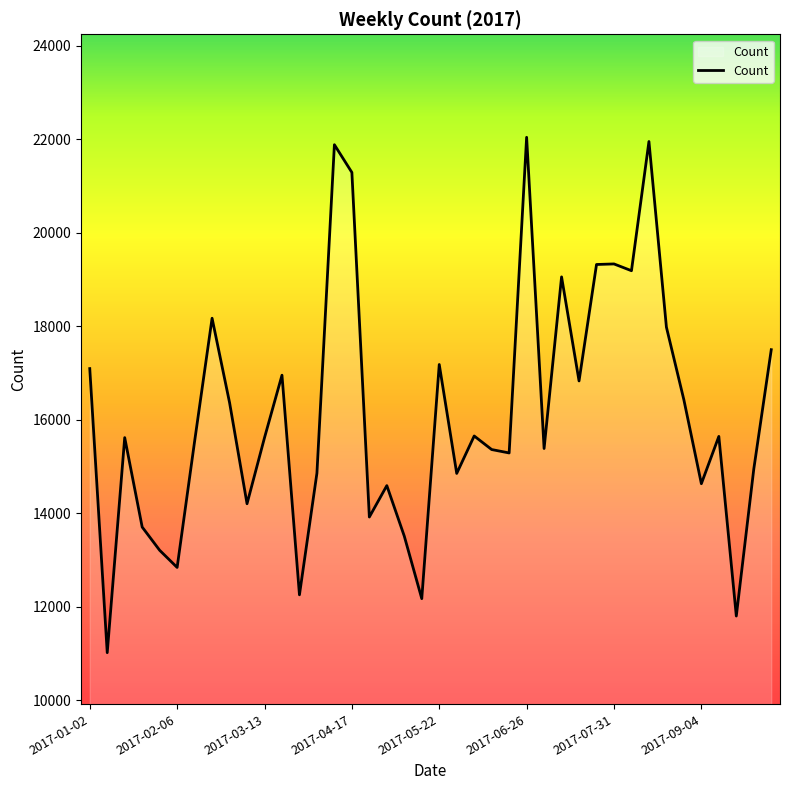

What is the difference between the maximum and minimum values?

11029